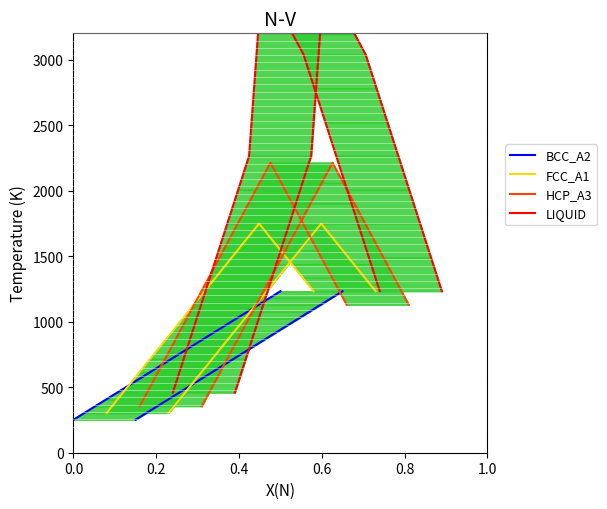

The FCC_A1 series shows 739.4 at 18. True or false?

False